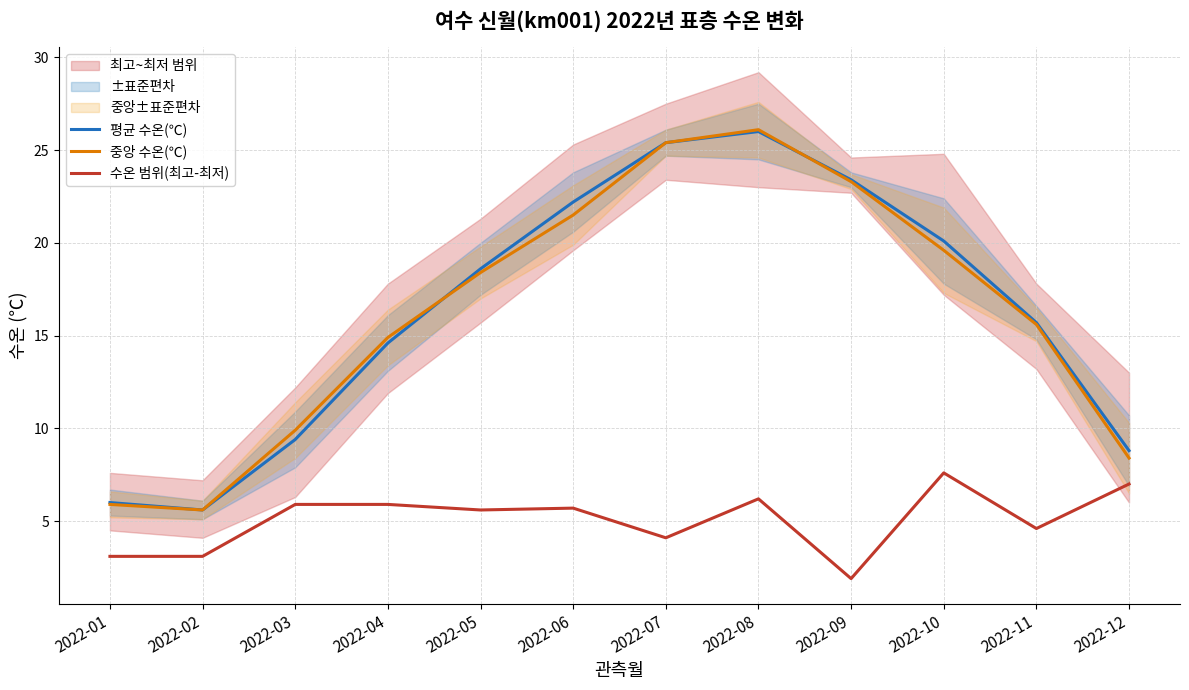

True or false: 수온 범위(최고-최저) and 중앙 수온(℃) cross at least once.

False